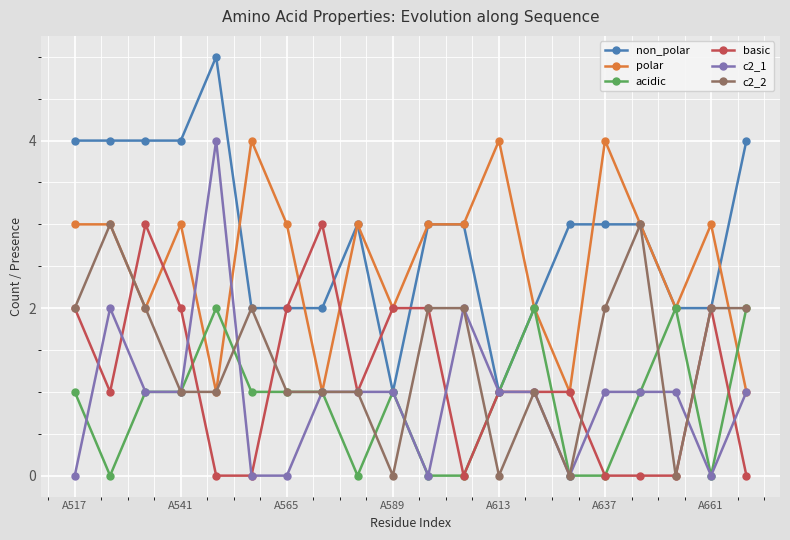

Which series ends up on top after the final intersection of acidic and c2_1?

acidic